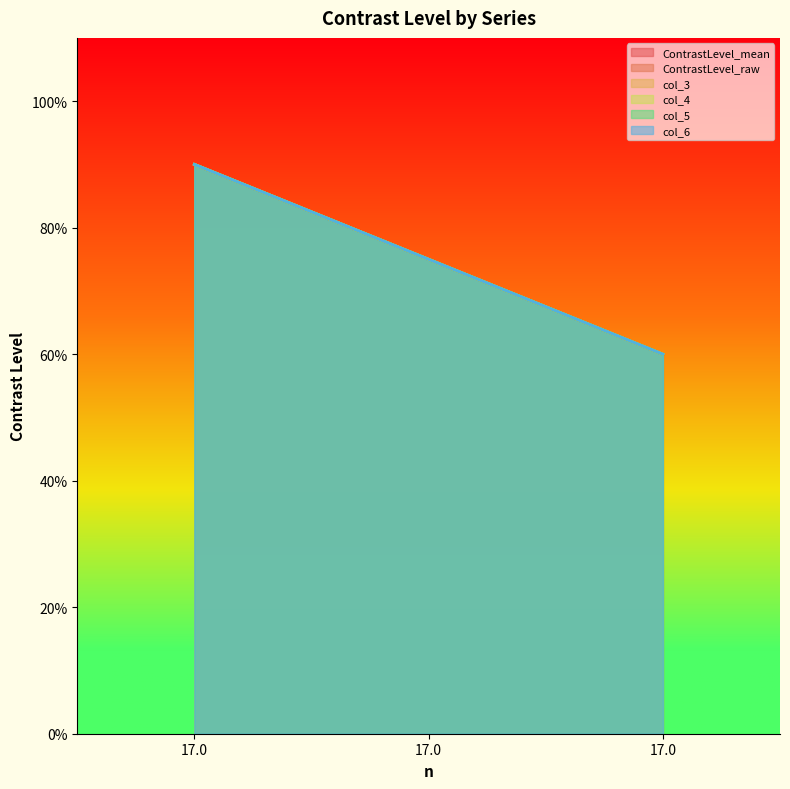

How many lines are shown in the chart?

6